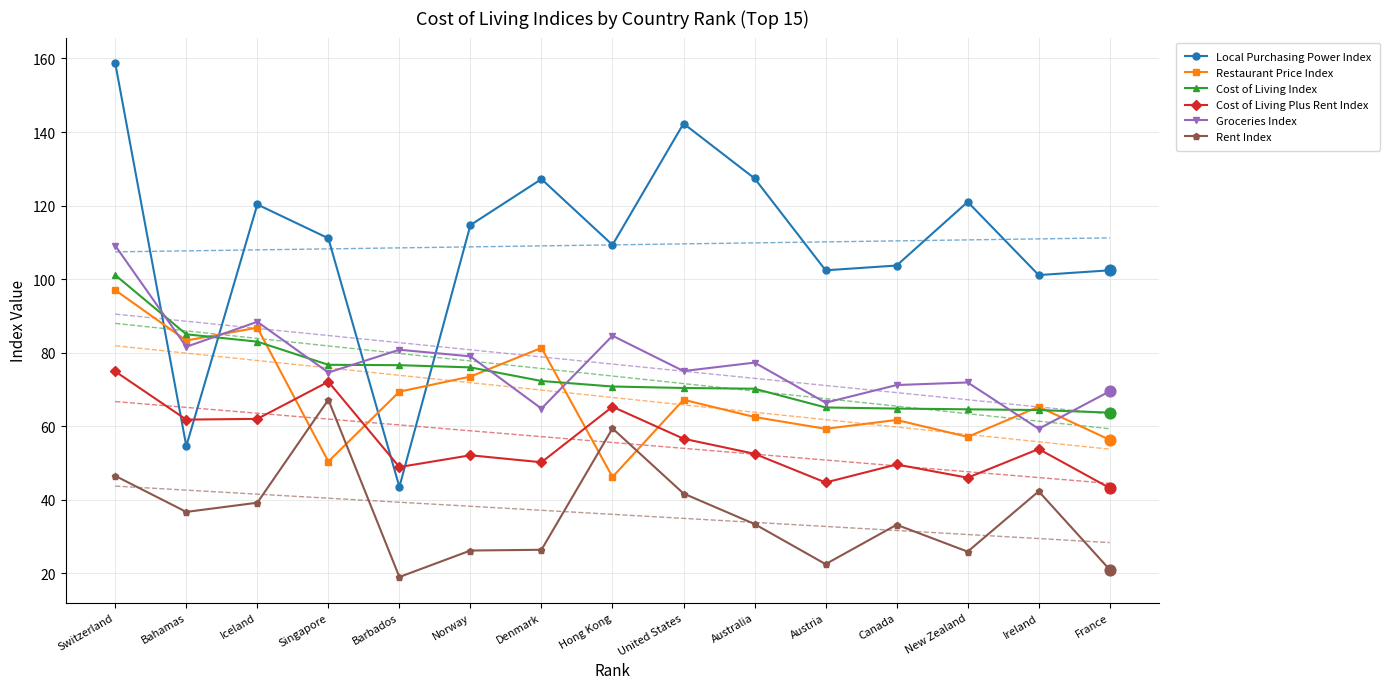

At which category is the sum across all series the highest?

Switzerland